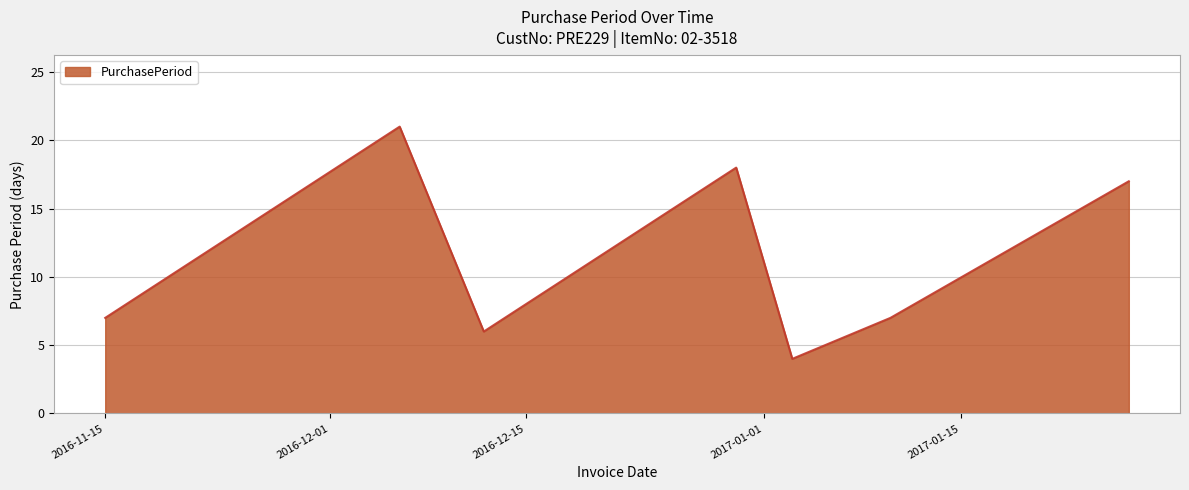

True or false: the data has more than 1 interior local peaks.

True